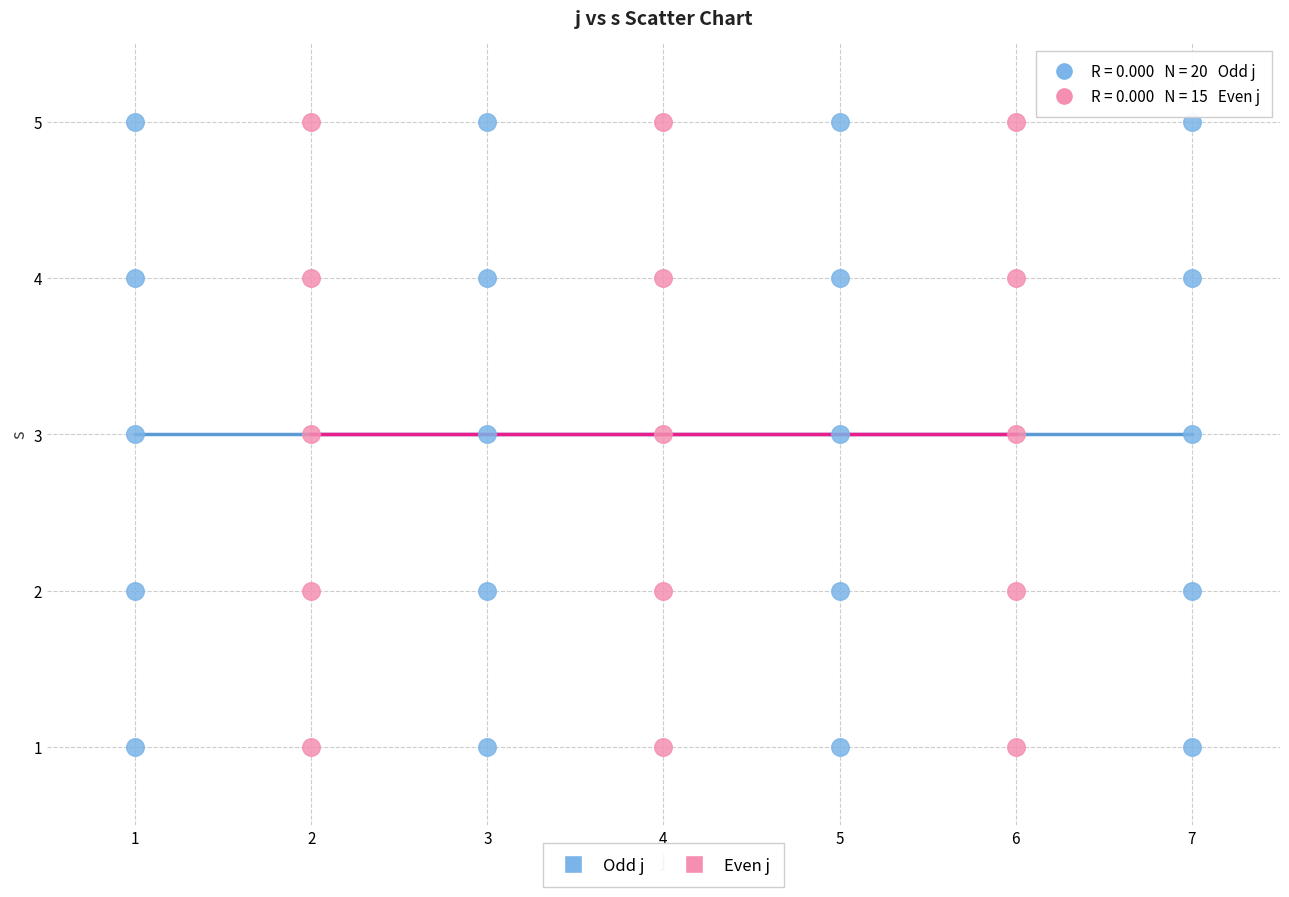

What are all the series names shown in the legend?

Odd j, Even j